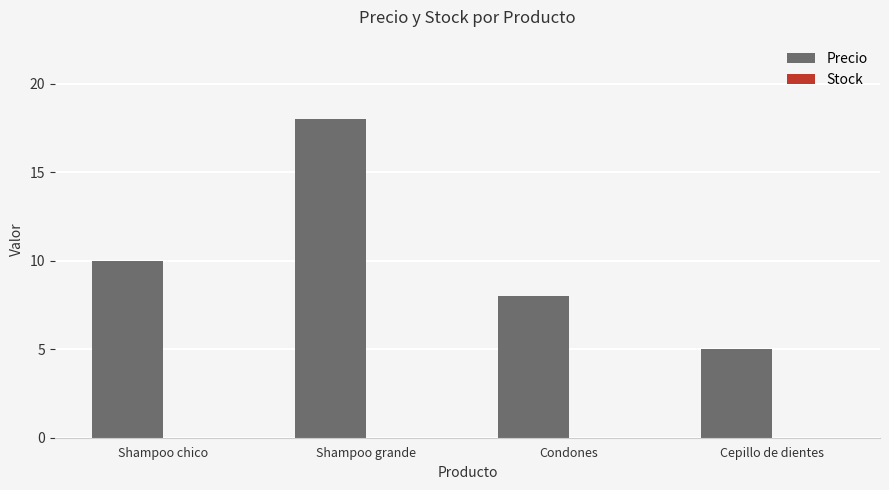

Rank the categories by value from lowest to highest.

Cepillo de dientes, Condones, Shampoo chico, Shampoo grande